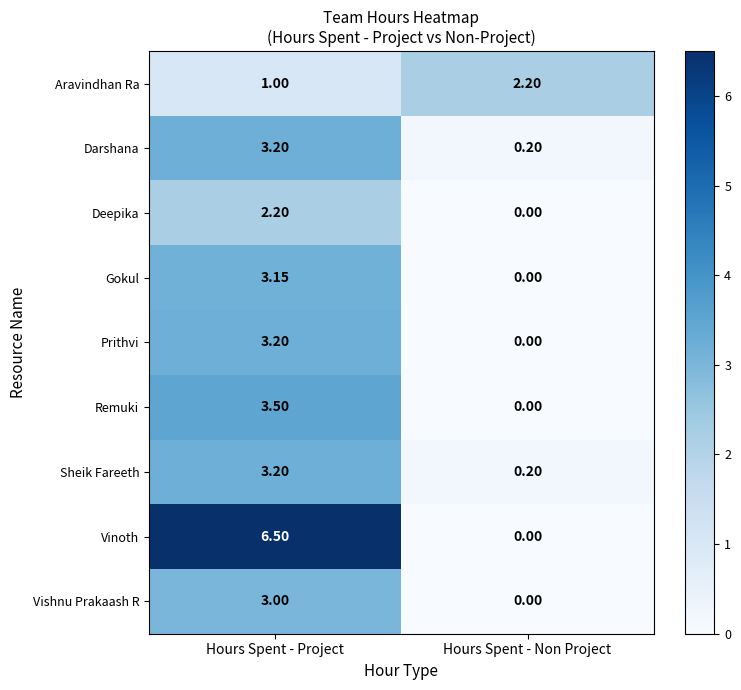

Rank the categories by Remuki value from highest to lowest.

Hours Spent - Project, Hours Spent - Non Project